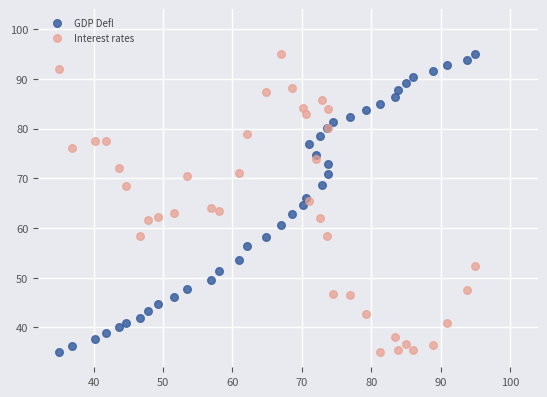

What is the X range (max minus min) for the scatter plot?

60.0